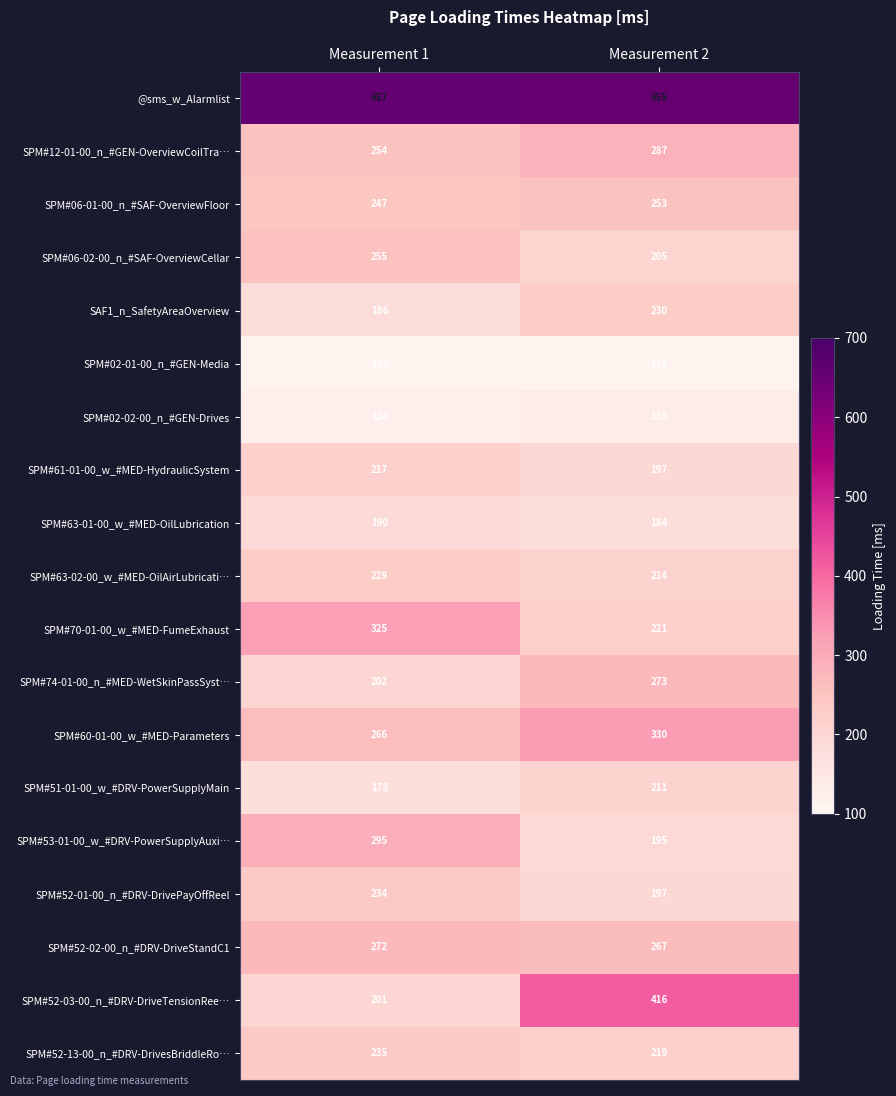

What value does the SPM#02-01-00_n_#GEN-Media series have at Measurement 2?

114